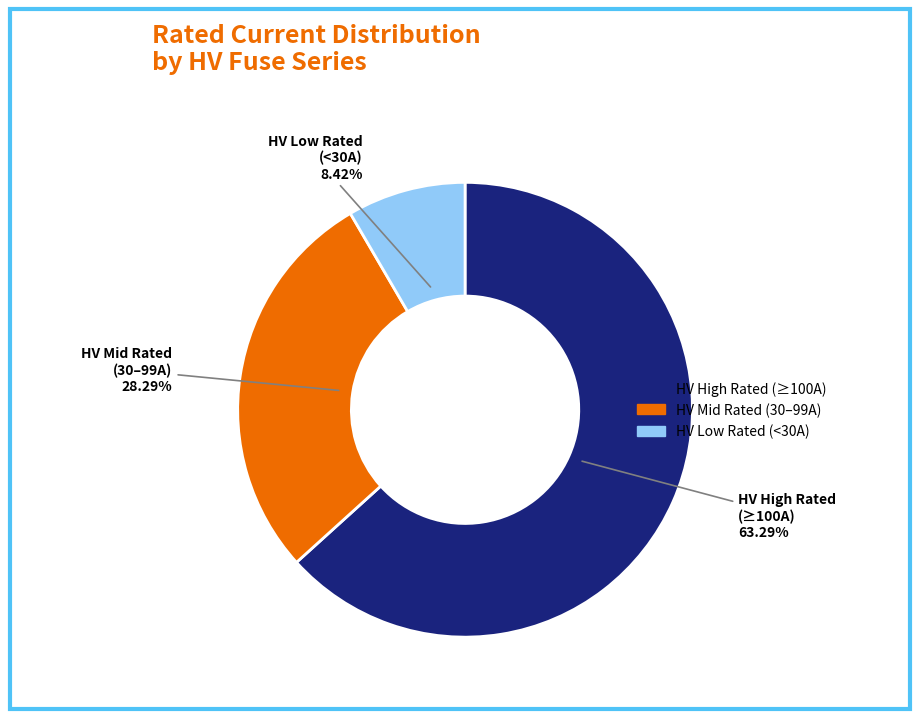

Is there any slice that represents more than half of the pie?

Yes